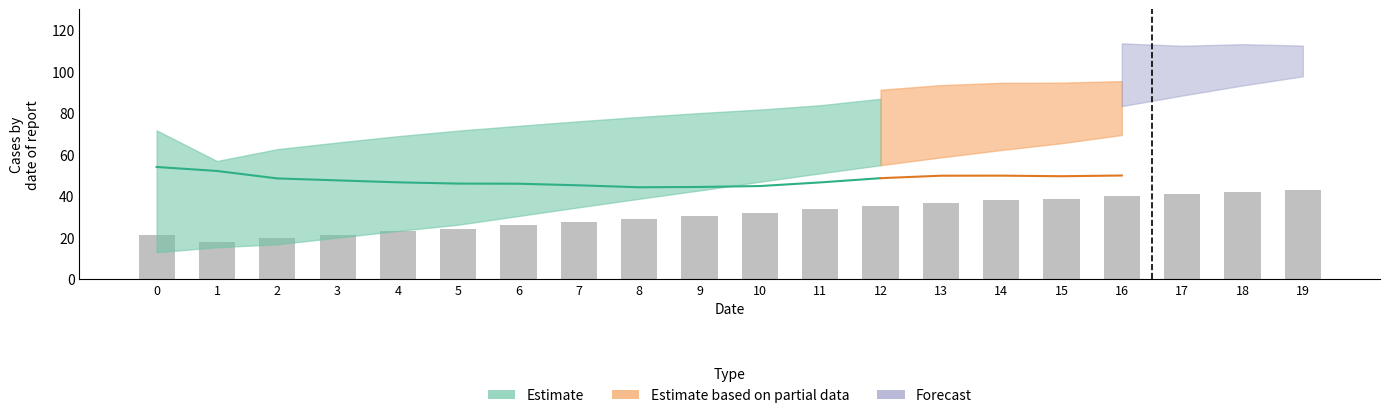

The value of y_upper_2 at 1 is 21.9. True or false?

False